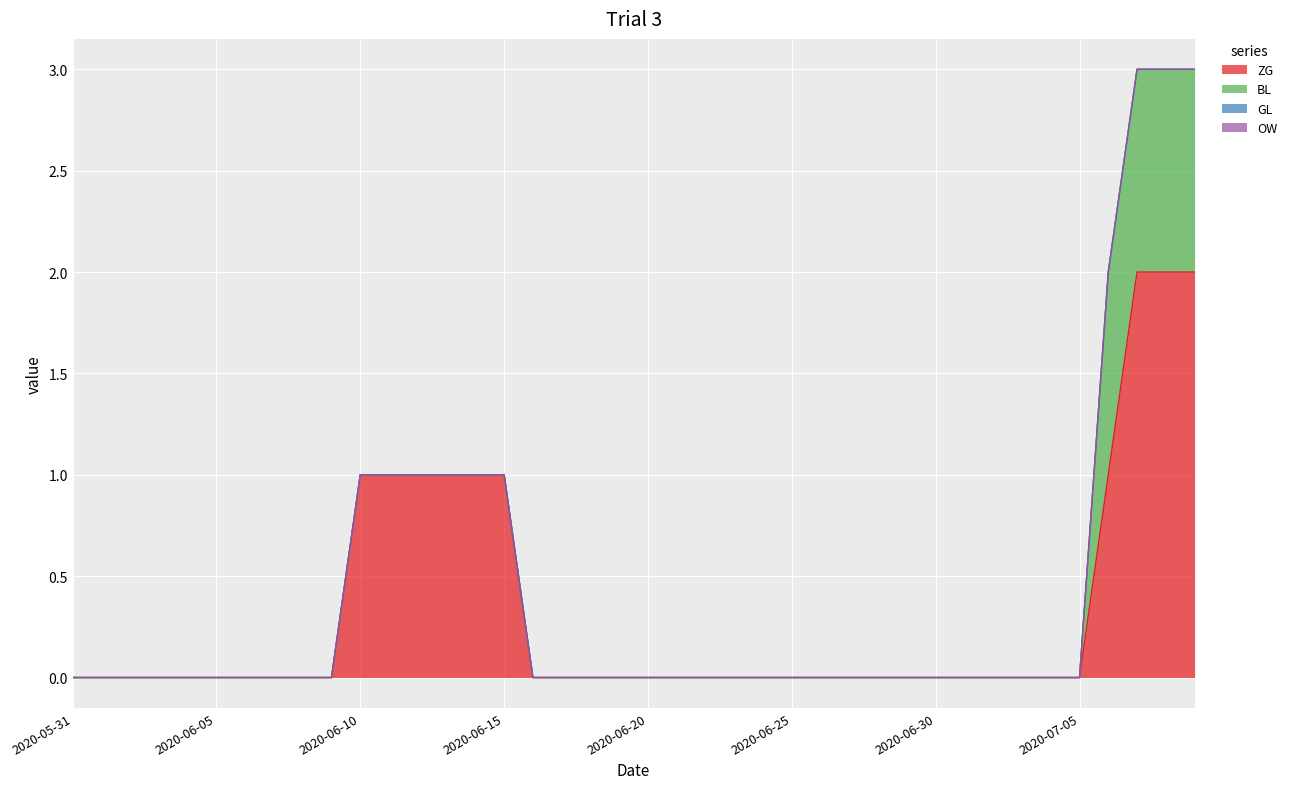

True or false: GL has a value of 0 at 2020-06-19.

True